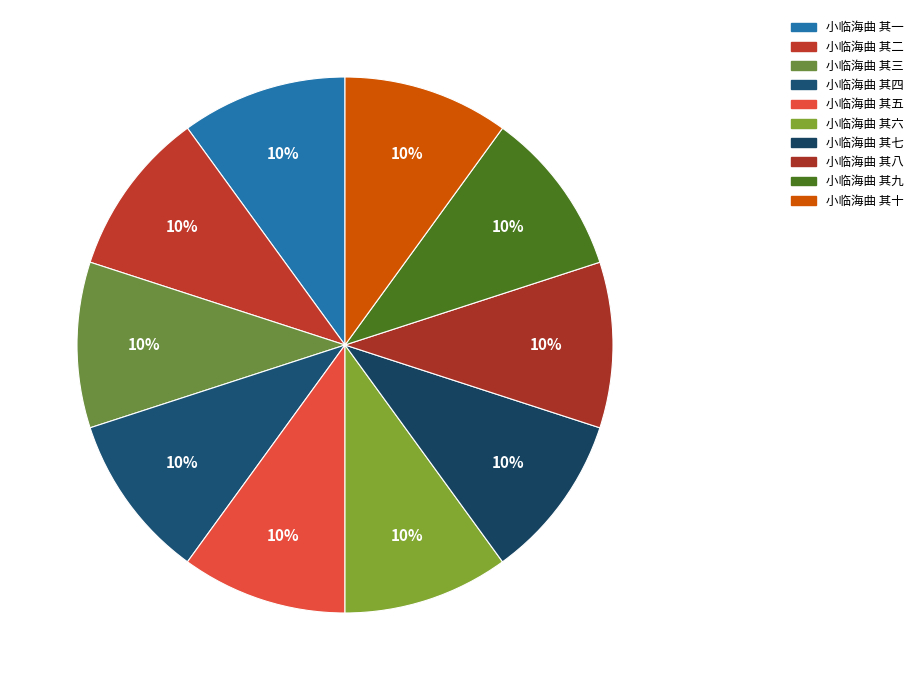

Combined, do 小临海曲 其四 and 小临海曲 其三 account for over 50%?

No